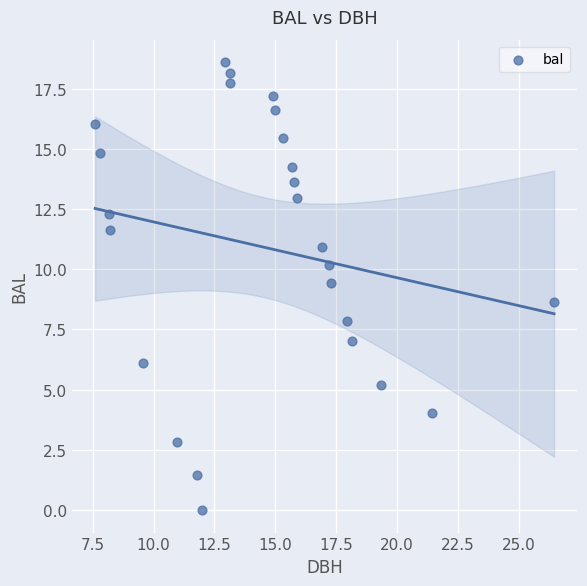

What is the range of Y values (max minus min)?

18.6